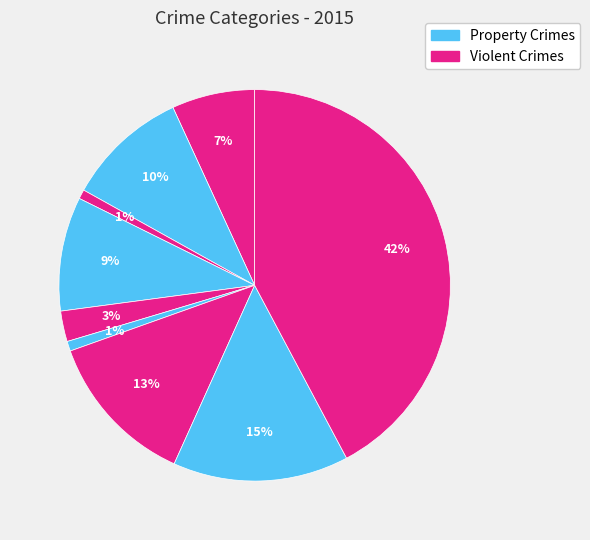

Count the number of slices in the pie.

9